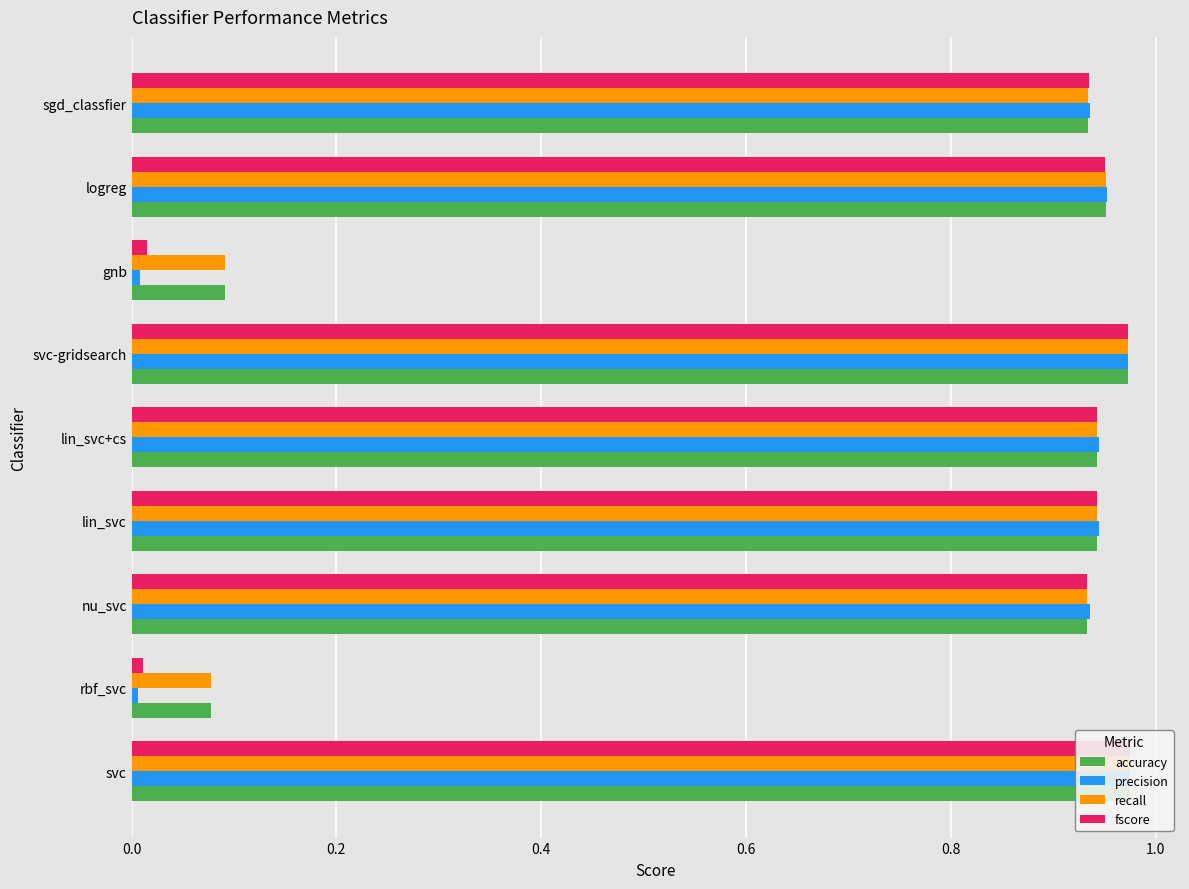

True or false: fscore has a value of 1.7 at svc.

False